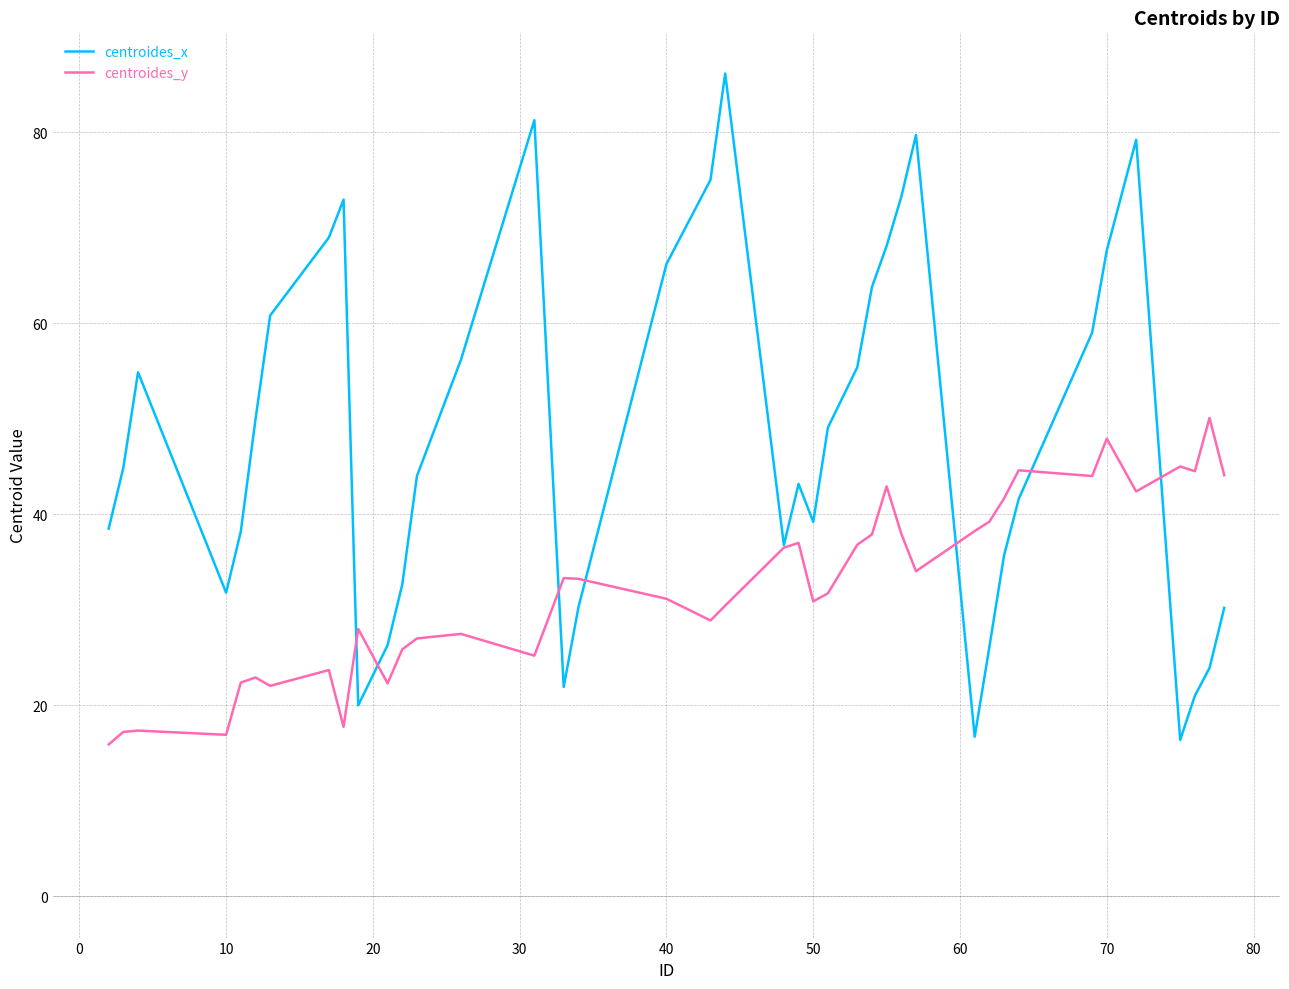

What is the average value of the centroides_y series?

32.4